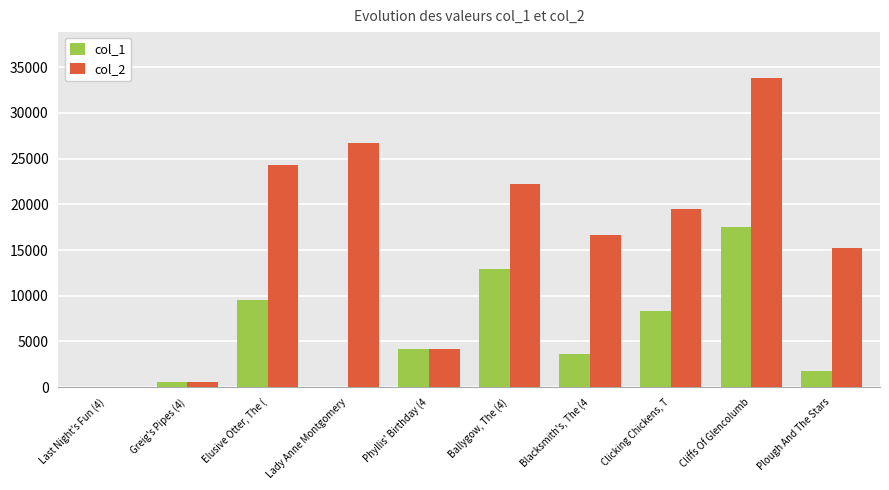

How many distinct data groups are displayed?

2